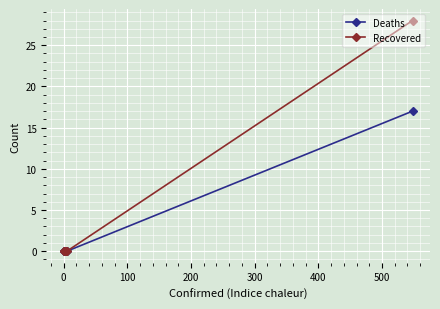

List the series in order of their overall mean, lowest first.

Deaths, Recovered